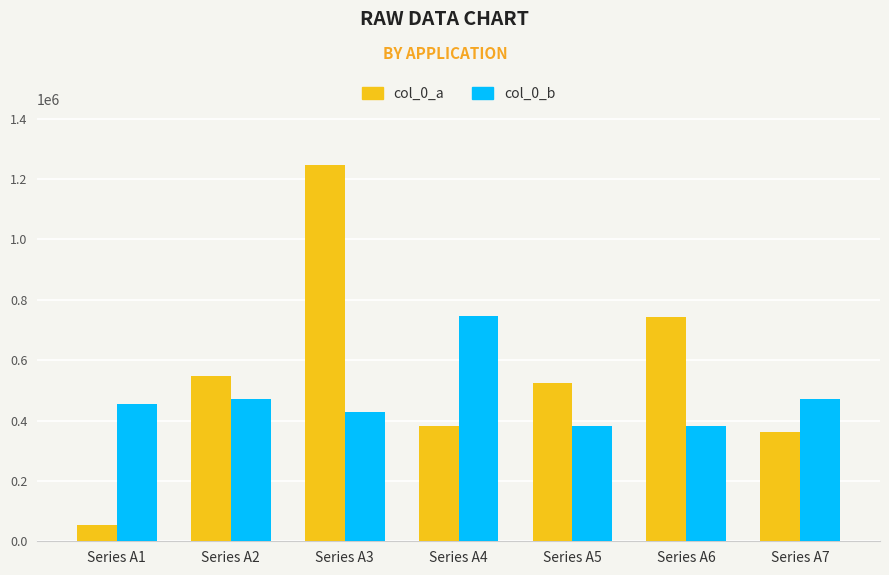

Which series changed the most between Series A1 and Series A3?

col_0_a